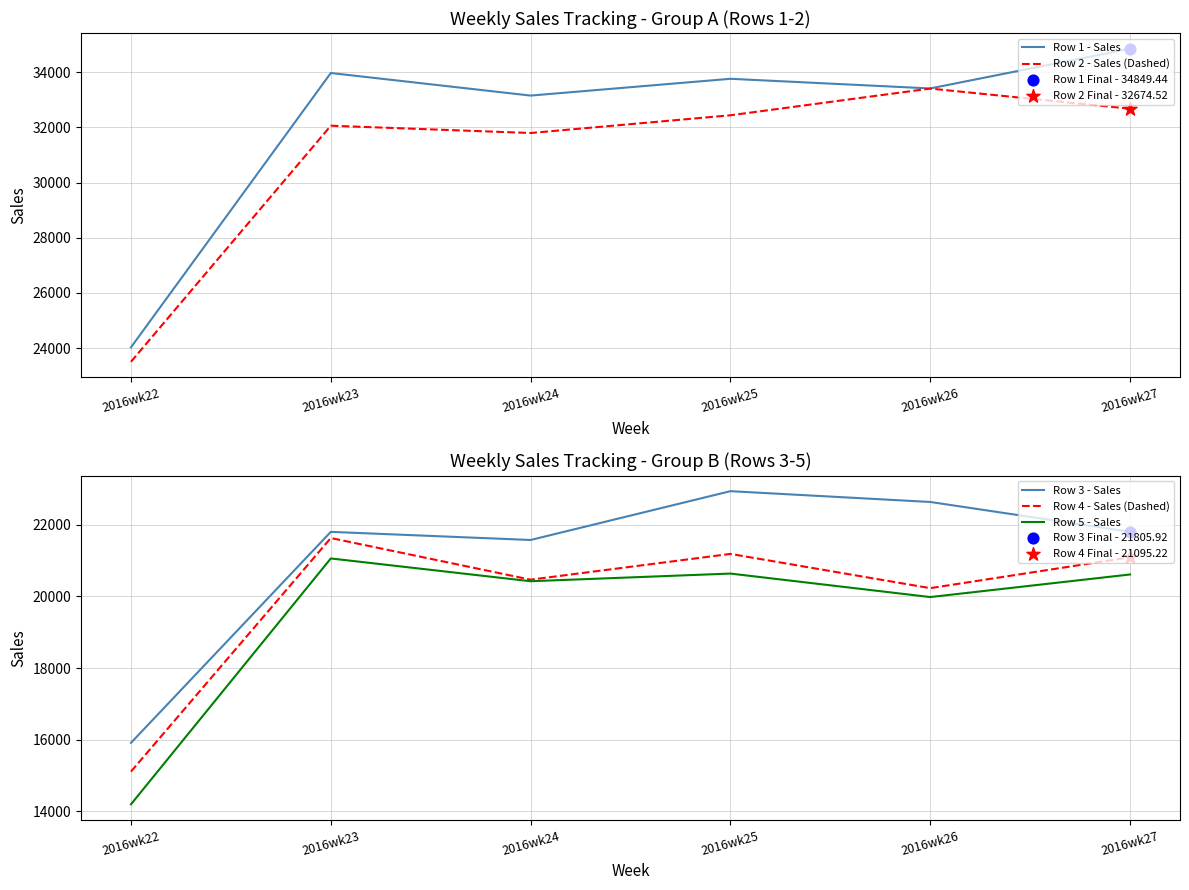

What is the total value across all series at 2016wk26?

129667.7